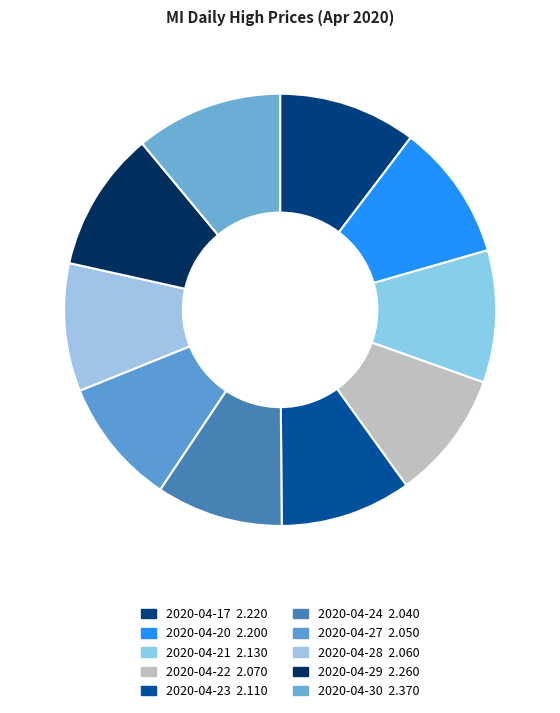

Which slice is the largest?

2020-04-30